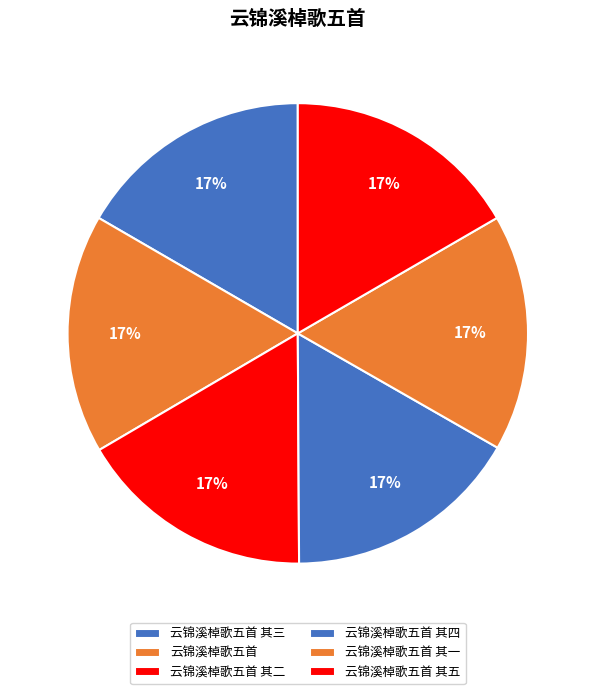

Do 云锦溪棹歌五首 其三 and 云锦溪棹歌五首 together represent more than half of the pie?

No